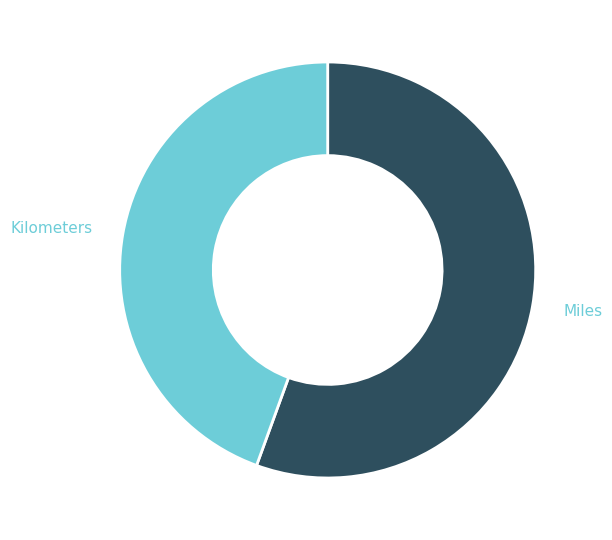

Combined, do Miles and Kilometers account for over 50%?

Yes